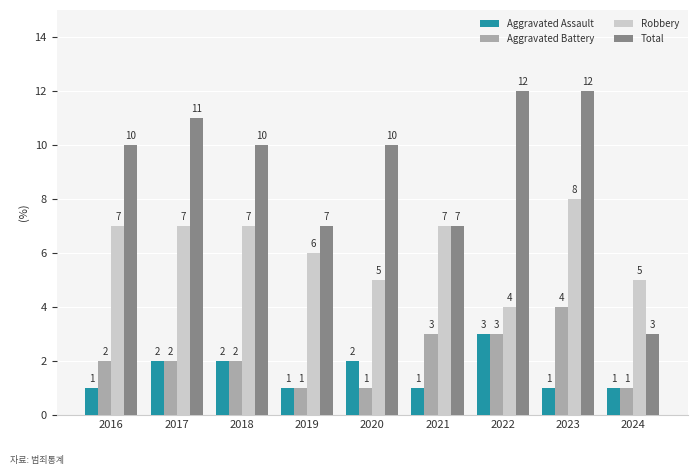

Which category has the highest value in the Aggravated Assault series?

2022